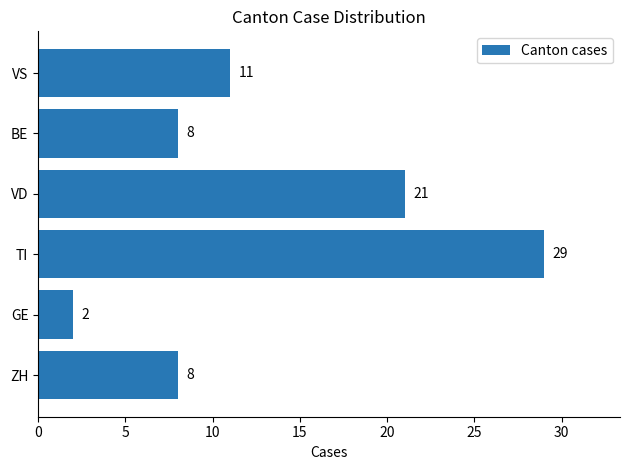

What value does the data have at VS?

11